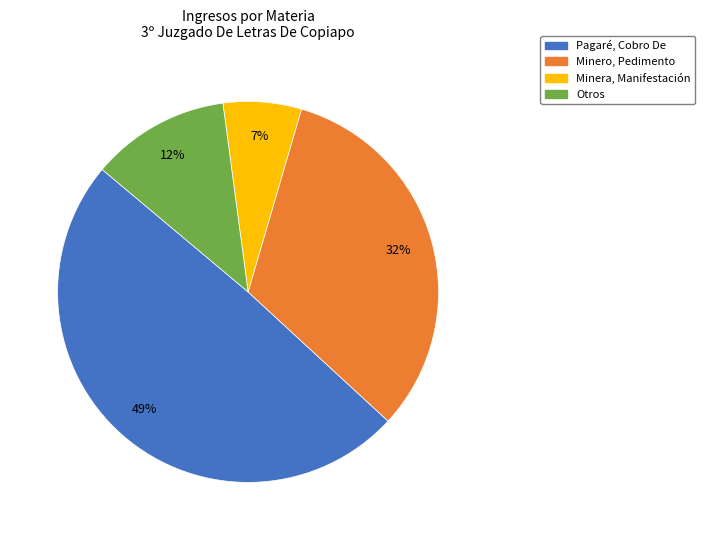

Approximately how many times larger is the value at Minera, Manifestación compared to Minero, Pedimento?

0.2